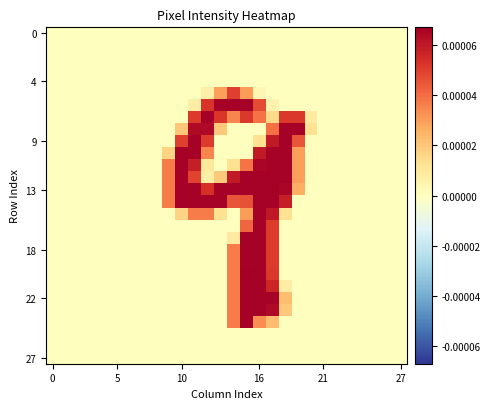

Count the number of data series in this chart.

28